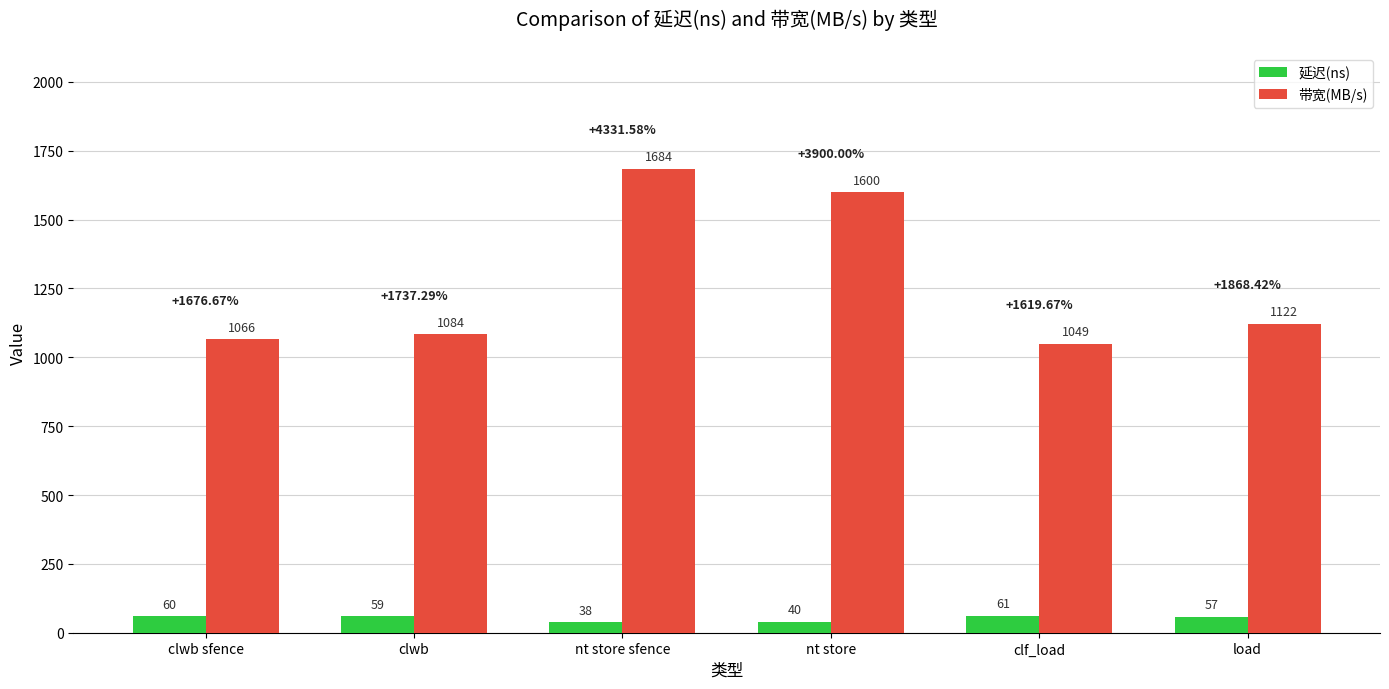

What is the sum of the 延迟(ns) values at clwb and nt store sfence?

97